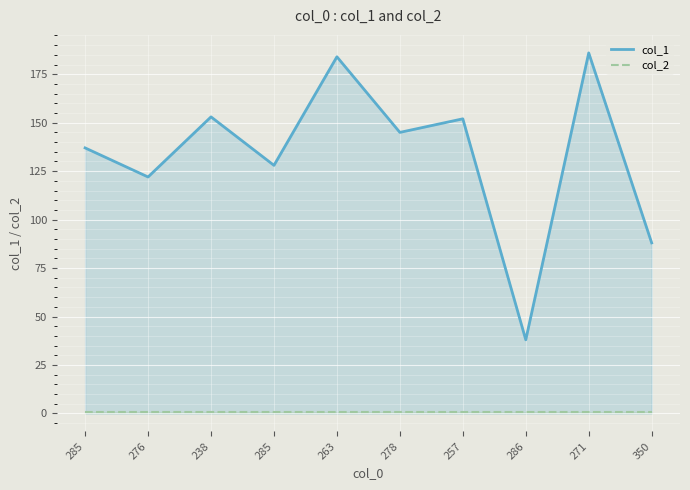

The col_2 series shows 1 at 276. True or false?

True